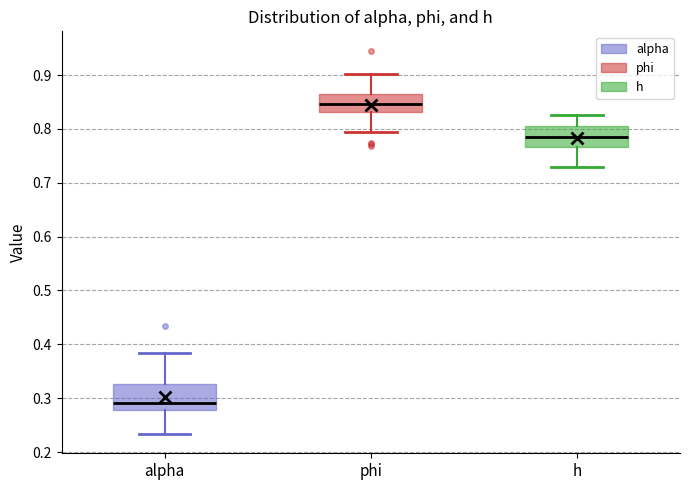

Where is the upper edge of the box for alpha on the y-axis? The values are not printed on the chart, so give them approximately, as read against the axis.

0.33